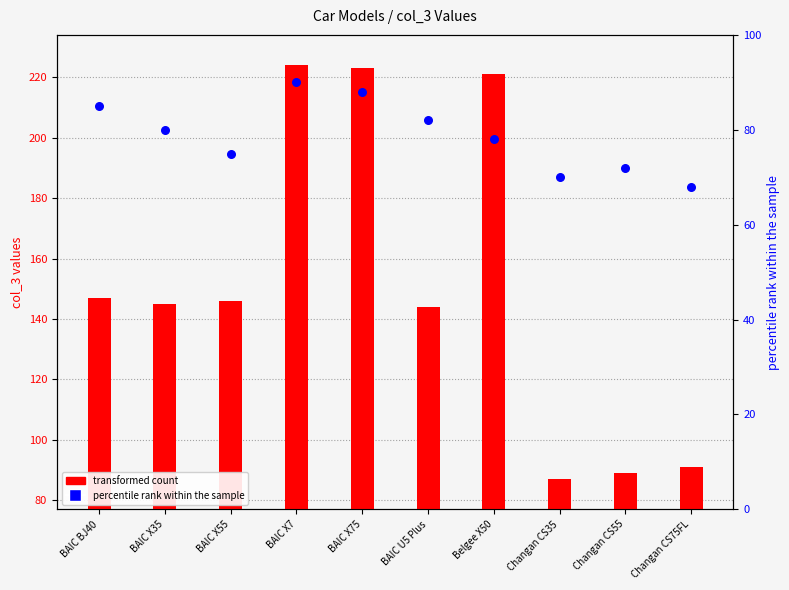

At how many categories does at least one series exceed 150?

3